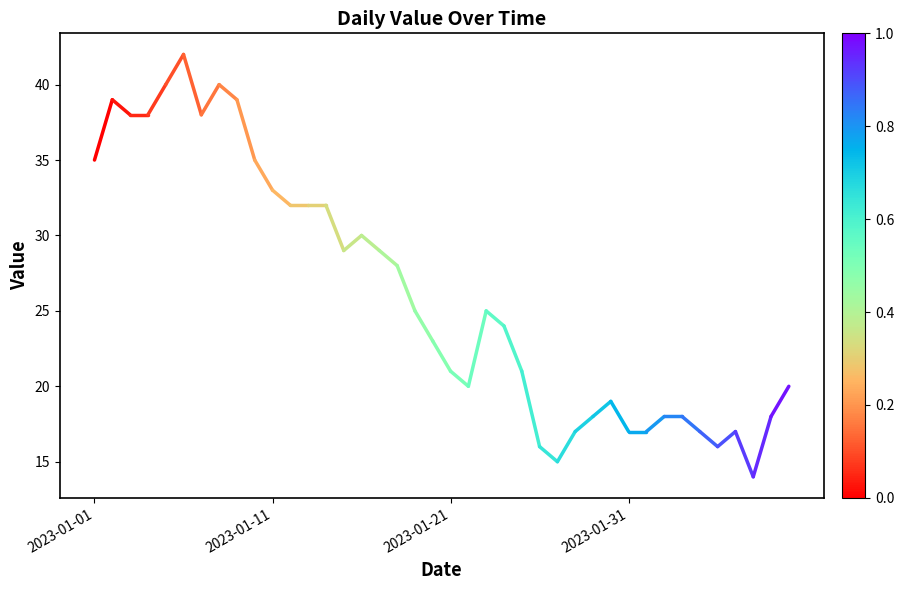

What is the maximum value shown in the chart?

42